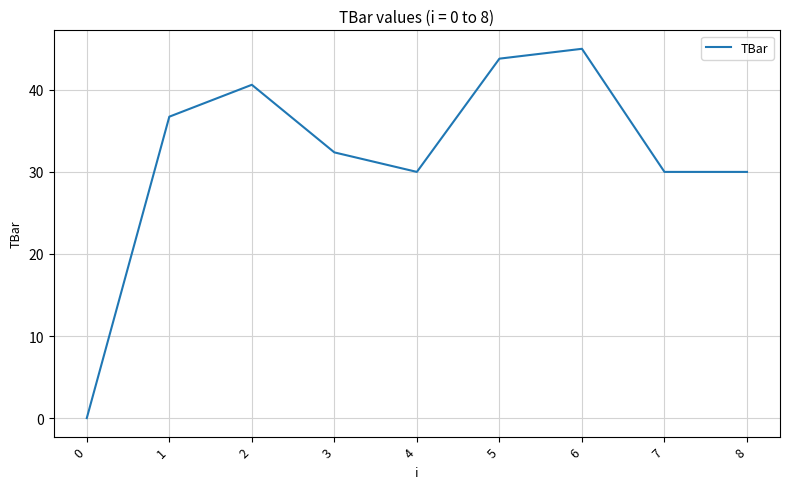

The value at 1 is 36.7. True or false?

True